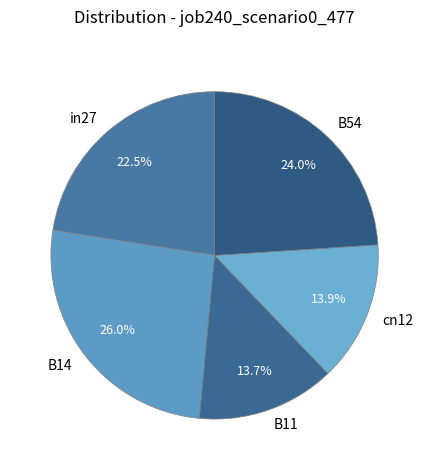

How many segments does this pie chart have?

5